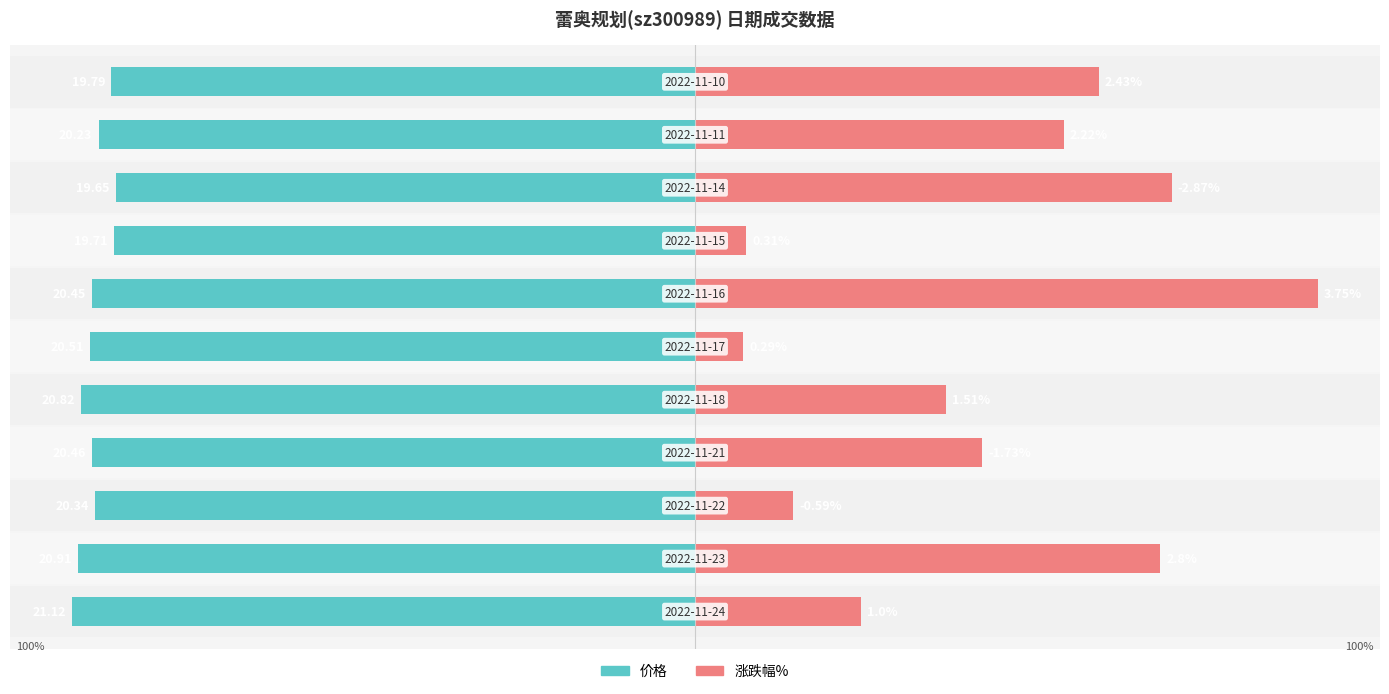

How many bars are there in total?

22